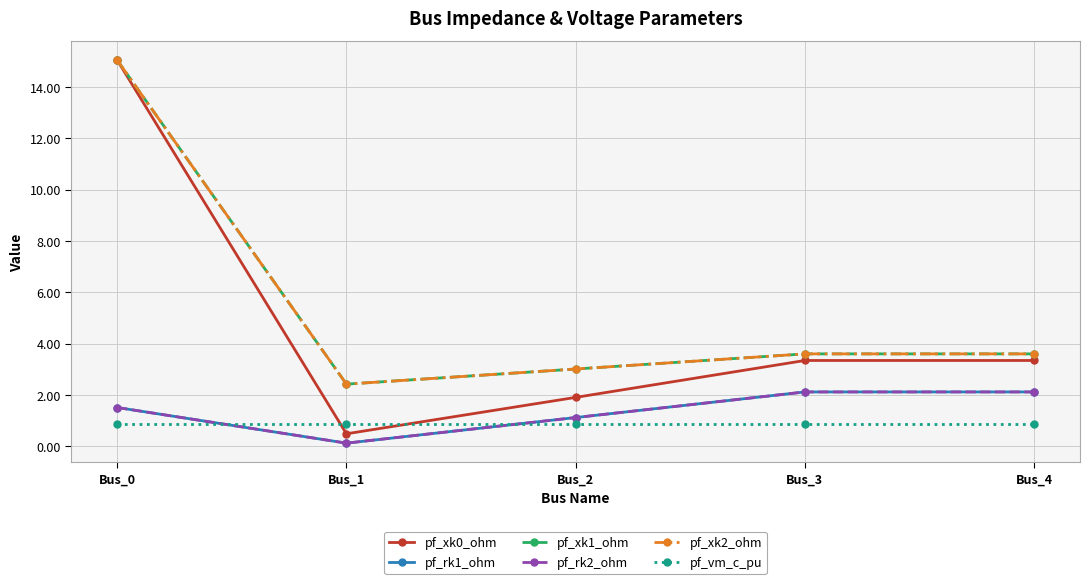

True or false: pf_xk2_ohm and pf_xk0_ohm intersect in this chart.

False